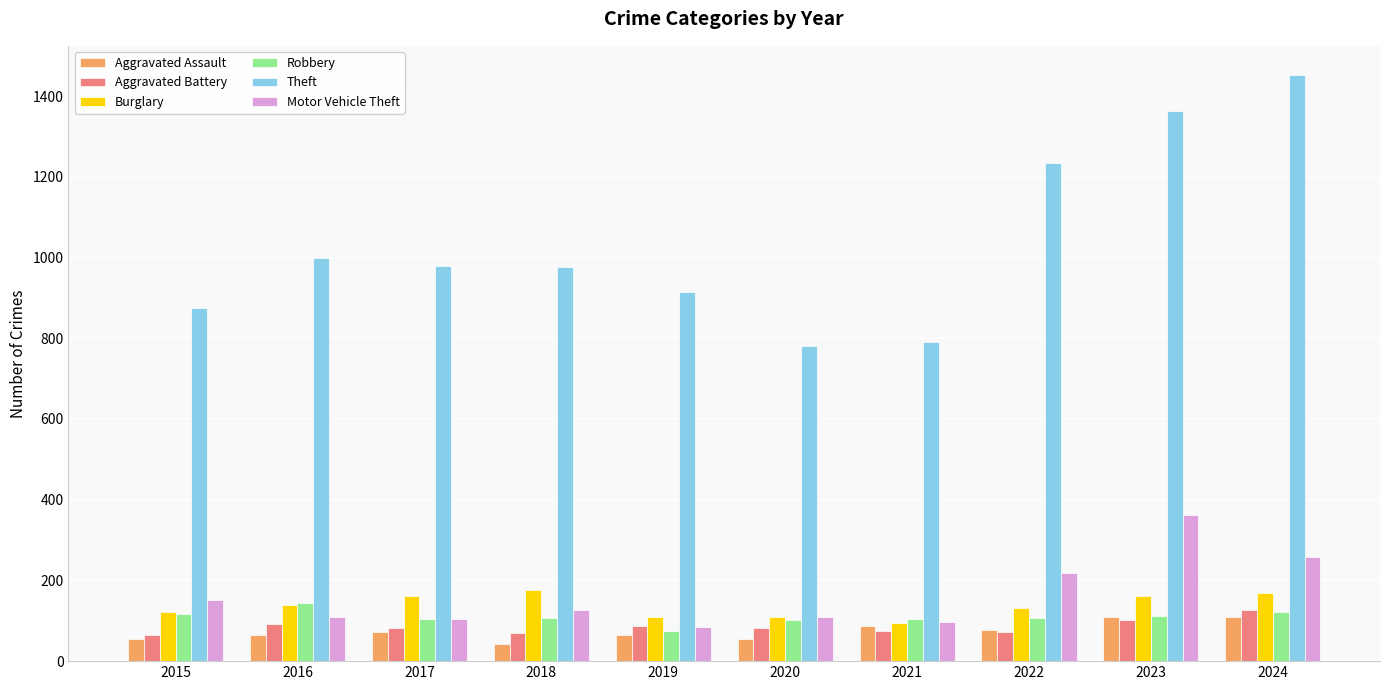

What is the difference between the highest and lowest values at 2023?

1261